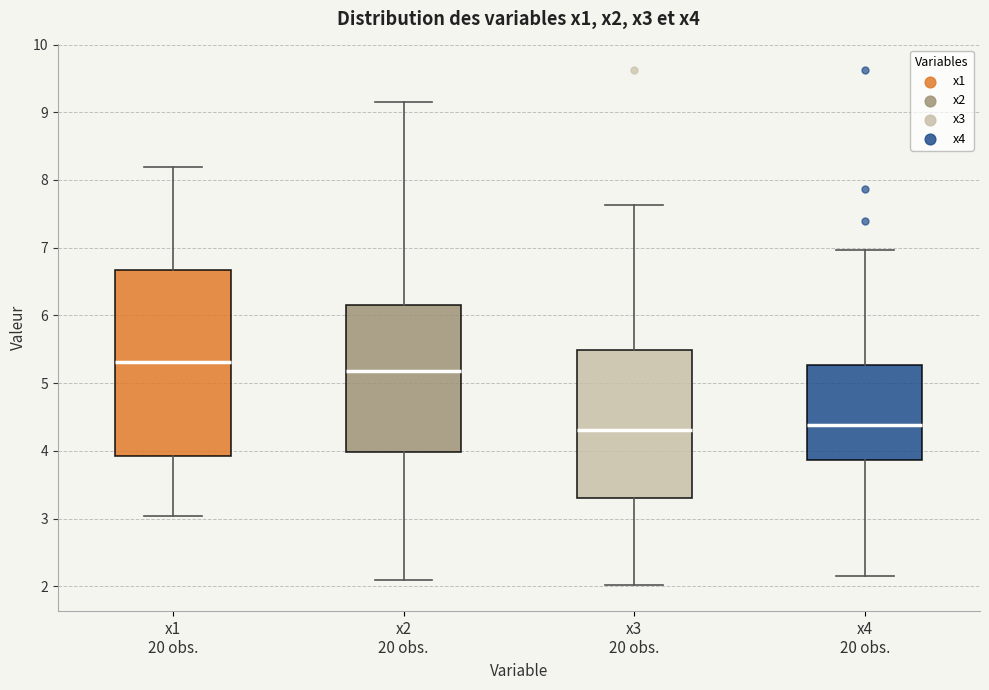

Reading left to right, transcribe this box plot: for each box, give where its median line is, the range the box spans, and where its two whiskers end, as read against the y-axis. The values are not printed on the chart, so give them approximately, as read against the axis.

x1 20 obs.: median 5.3, box 3.9 to 6.7, whiskers 3.0 to 8.2
x2 20 obs.: median 5.2, box 4.0 to 6.2, whiskers 2.1 to 9.1
x3 20 obs.: median 4.3, box 3.3 to 5.5, whiskers 2.0 to 7.6
x4 20 obs.: median 4.4, box 3.9 to 5.3, whiskers 2.2 to 7.0